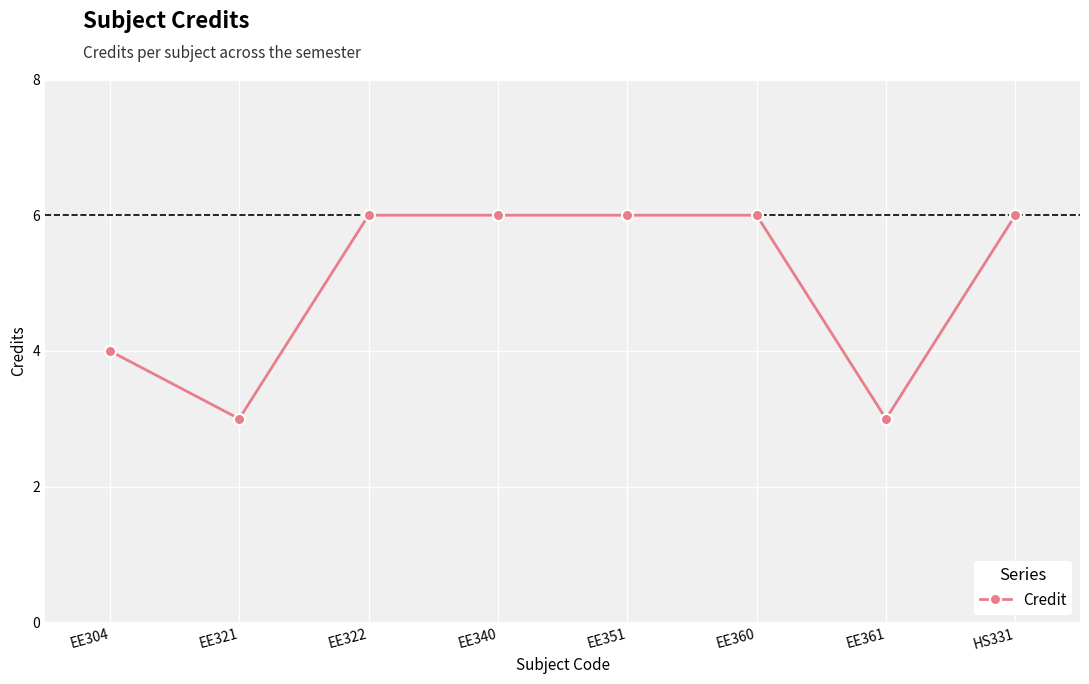

Where is the first local minimum?

EE321